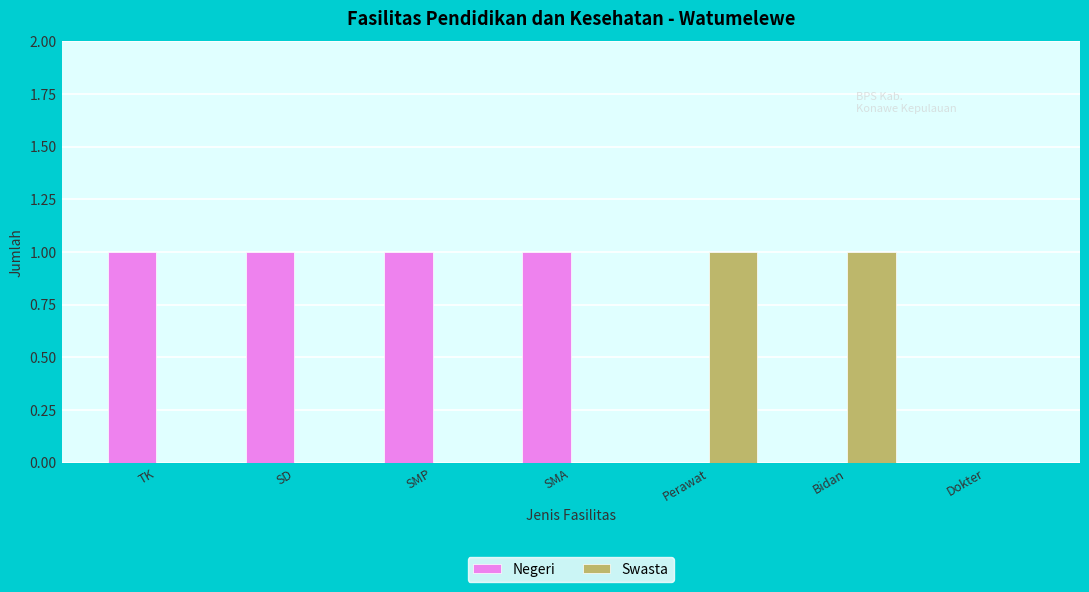

Are the bars horizontal?

No